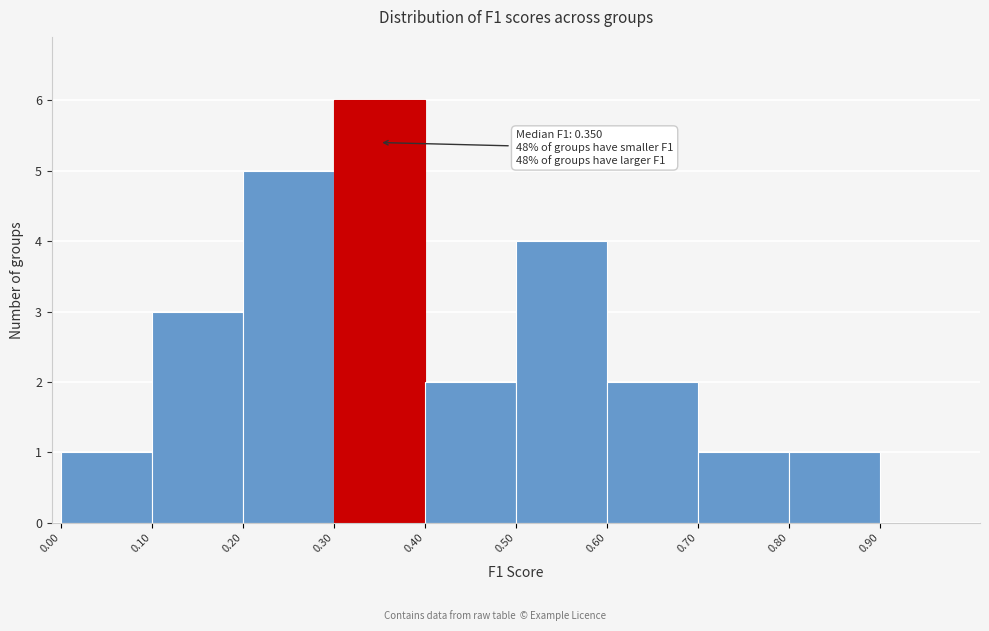

Over which range of the x-axis is the bar tallest?

0.3 to 0.4